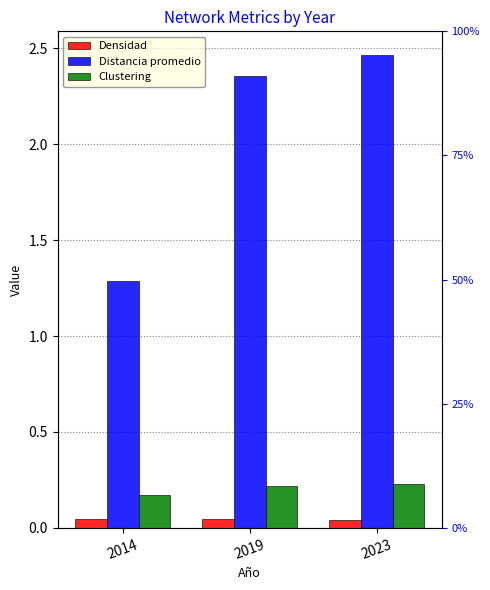

At 2023, list the series in order from largest to smallest.

Distancia promedio, Clustering, Densidad